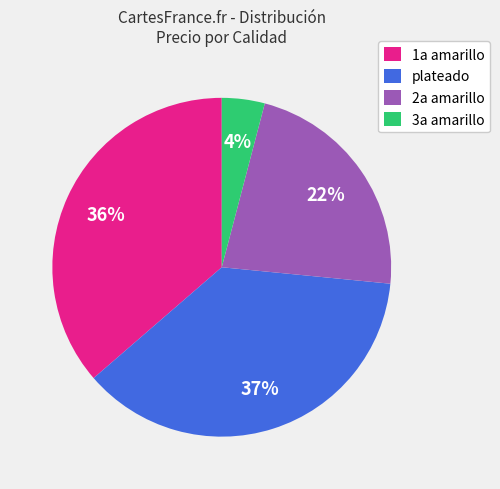

To the nearest percent, what portion does 2a amarillo represent?

22%